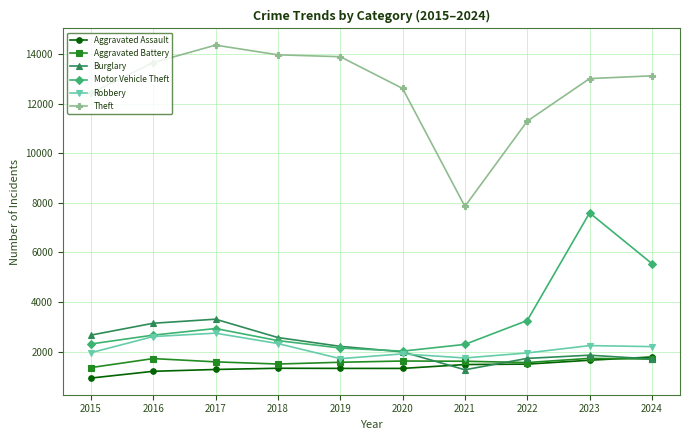

How many data points in Aggravated Assault are less than 1330?

5